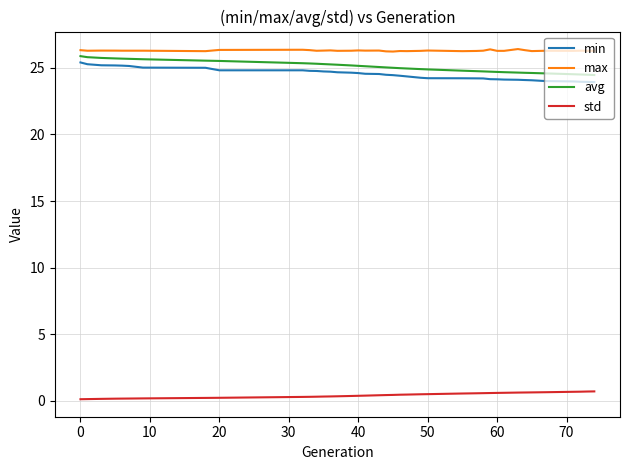

What is the lowest value of the min series?

23.9